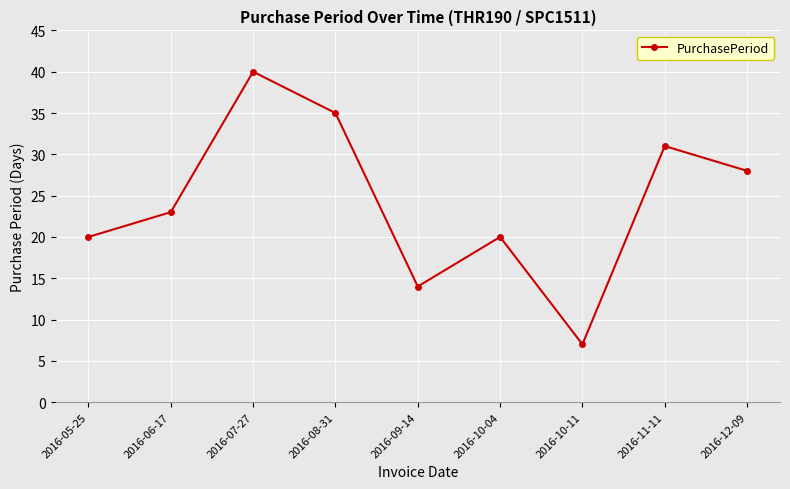

What is the label of the 5th point from the left?

2016-09-14